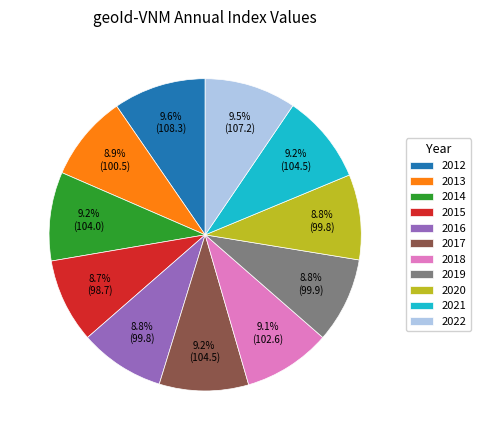

Count the number of slices in the pie.

11